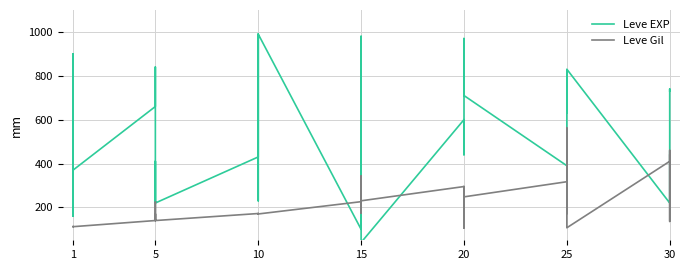

What is the total value across all series at 10?

602